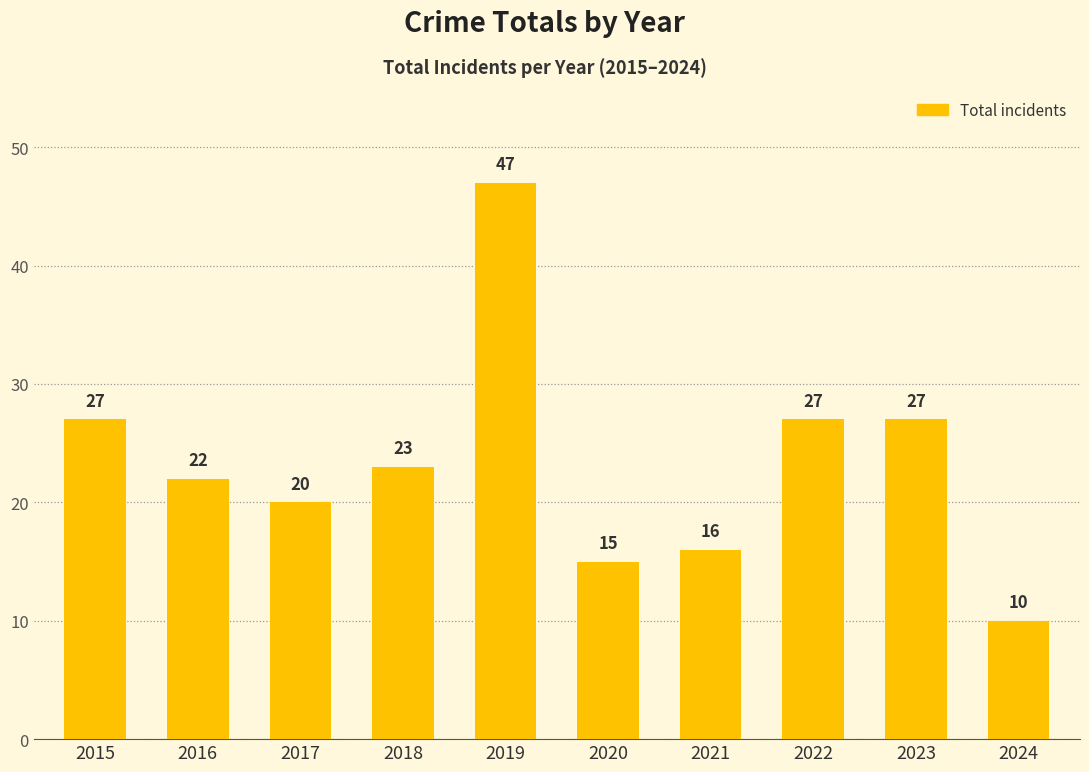

How many data points are less than 23?

5